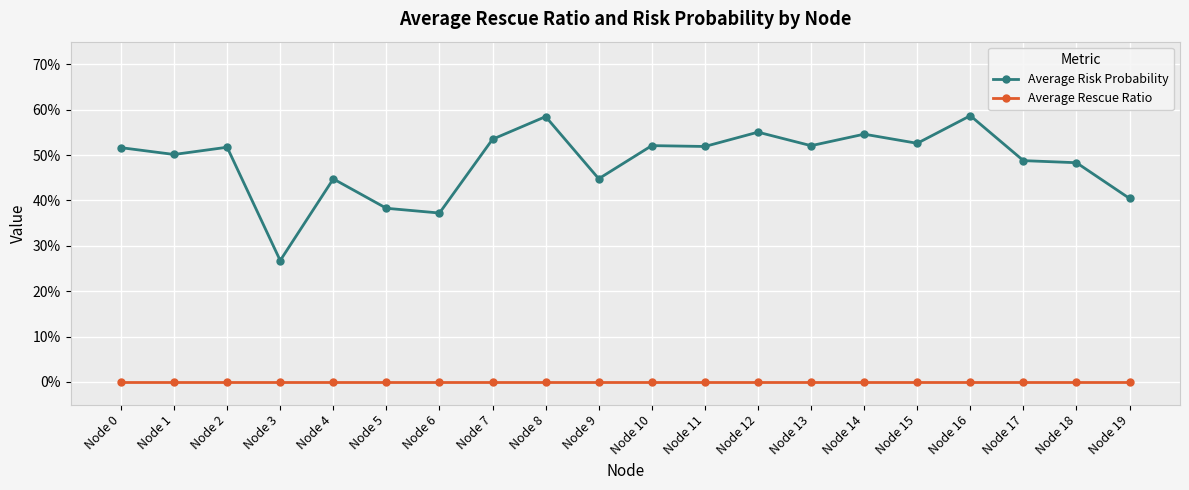

Reading left to right, list all the values displayed in this chart.

Average Risk Probability: Node 0=0.5	Node 1=0.5	Node 2=0.5	Node 3=0.3	Node 4=0.4	Node 5=0.4	Node 6=0.4	Node 7=0.5	Node 8=0.6	Node 9=0.4	Node 10=0.5	Node 11=0.5	Node 12=0.6	Node 13=0.5	Node 14=0.5	Node 15=0.5	Node 16=0.6	Node 17=0.5	Node 18=0.5	Node 19=0.4
Average Rescue Ratio: Node 0=0.0	Node 1=0.0	Node 2=0.0	Node 3=0.0	Node 4=0.0	Node 5=0.0	Node 6=0.0	Node 7=0.0	Node 8=0.0	Node 9=0.0	Node 10=0.0	Node 11=0.0	Node 12=0.0	Node 13=0.0	Node 14=0.0	Node 15=0.0	Node 16=0.0	Node 17=0.0	Node 18=0.0	Node 19=0.0